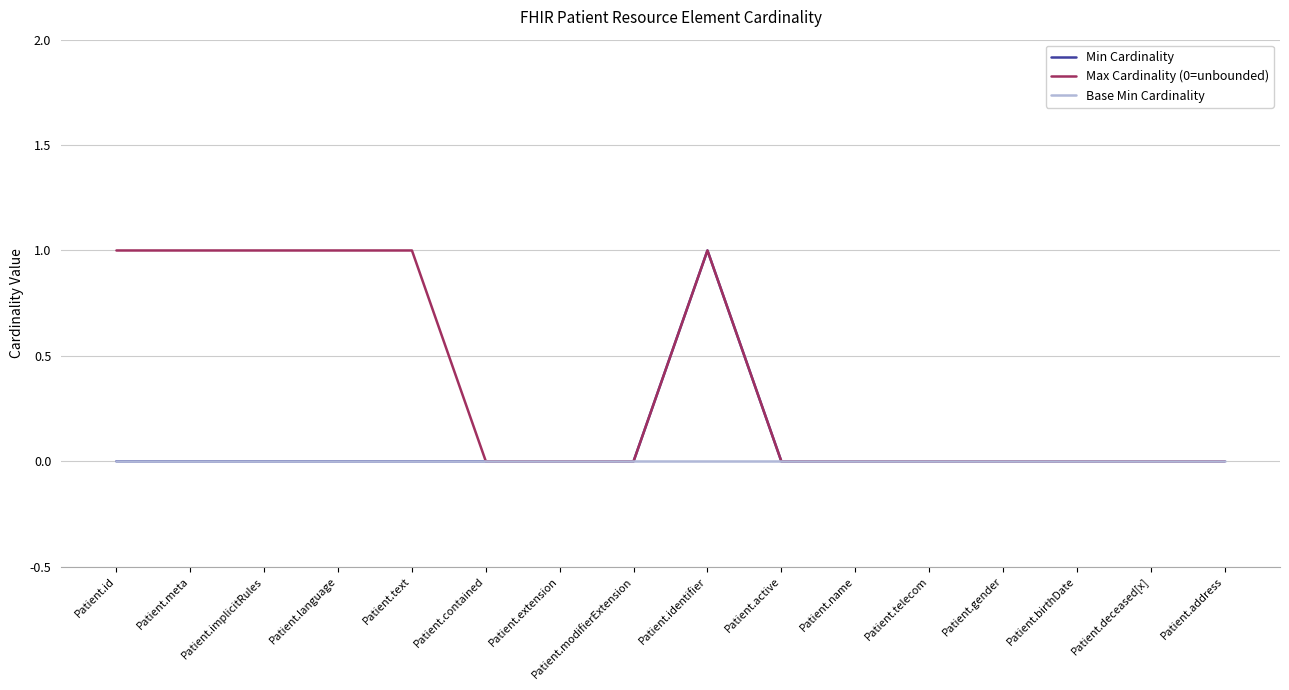

The value of Base Min Cardinality at Patient.contained is 0. True or false?

True